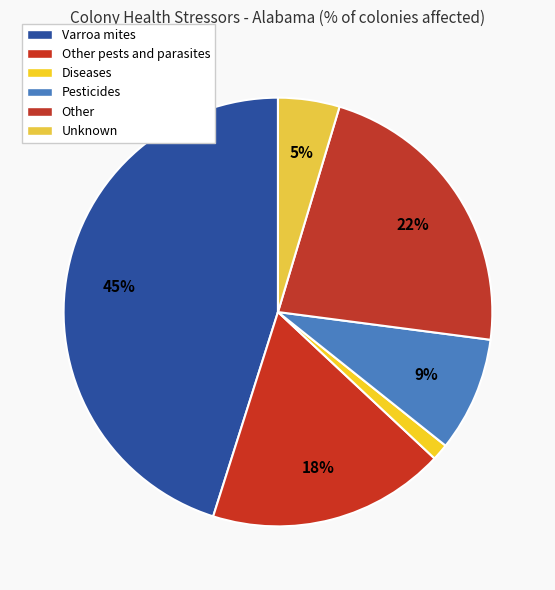

Count the number of slices in the pie.

6